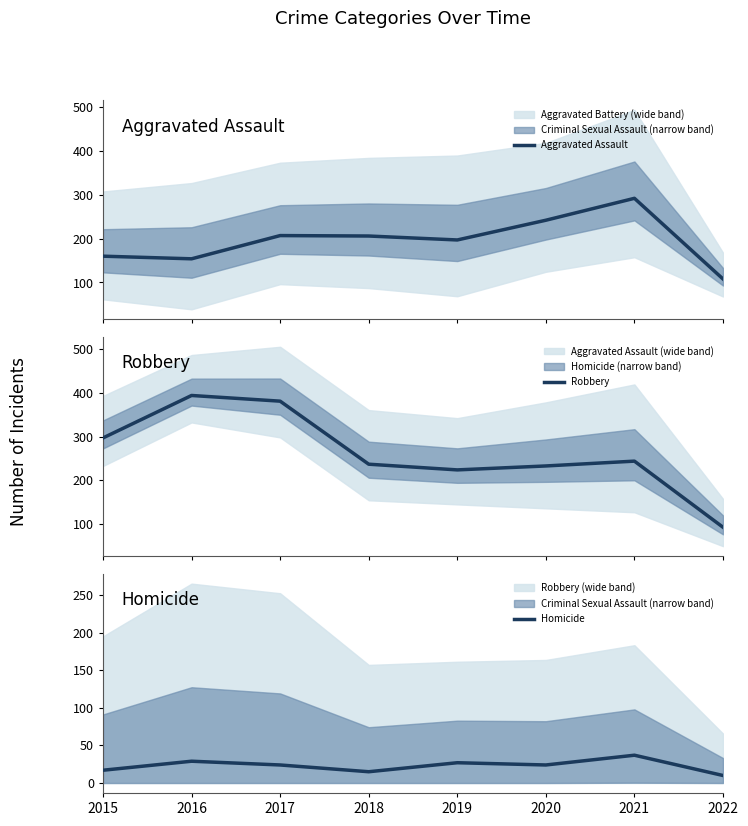

How many values in the Homicide series are below 24?

3